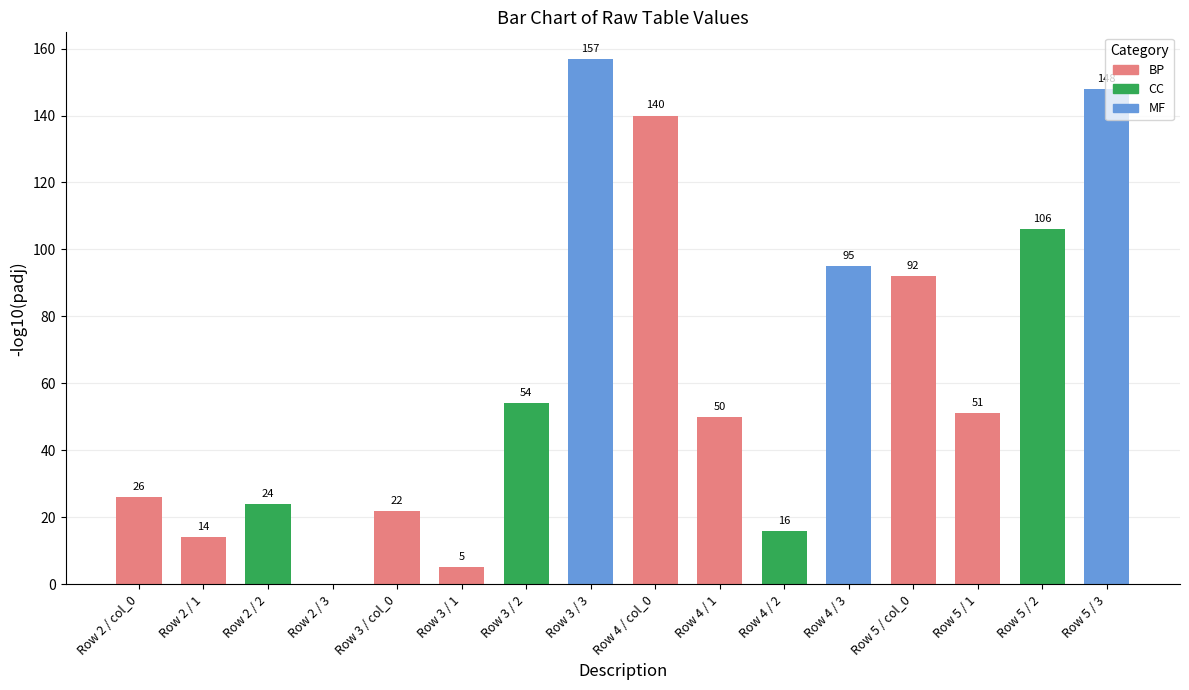

Which has a higher value, 5 or 1?

5